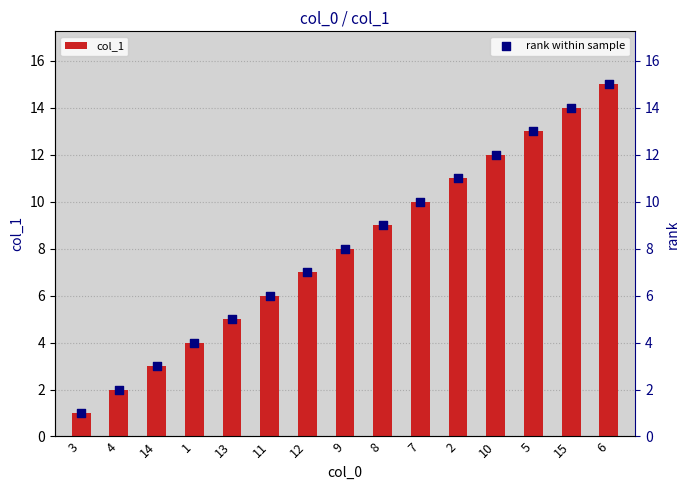

Which series has the largest Y range (max minus min)?

col_1